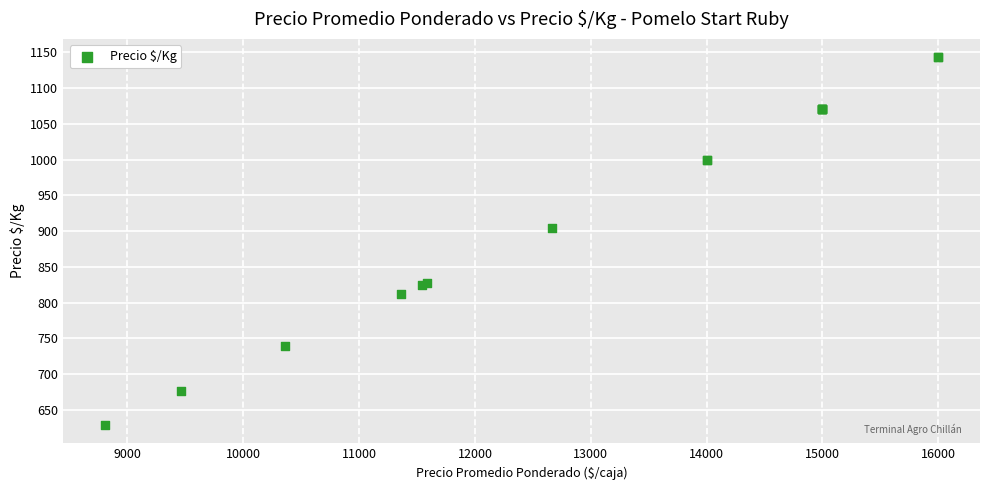

What Y value in the scatter plot is closest to 886?

905